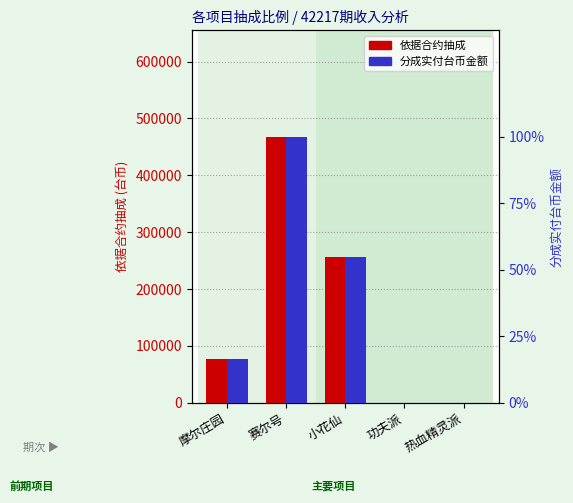

Reading left to right, what are all the values shown in this chart?

依据合约抽成: 摩尔庄园=77729	赛尔号=467686	小花仙=255570	功夫派=0	热血精灵派=0
分成实付台币金额: 摩尔庄园=62183	赛尔号=374149	小花仙=204456	功夫派=0	热血精灵派=0